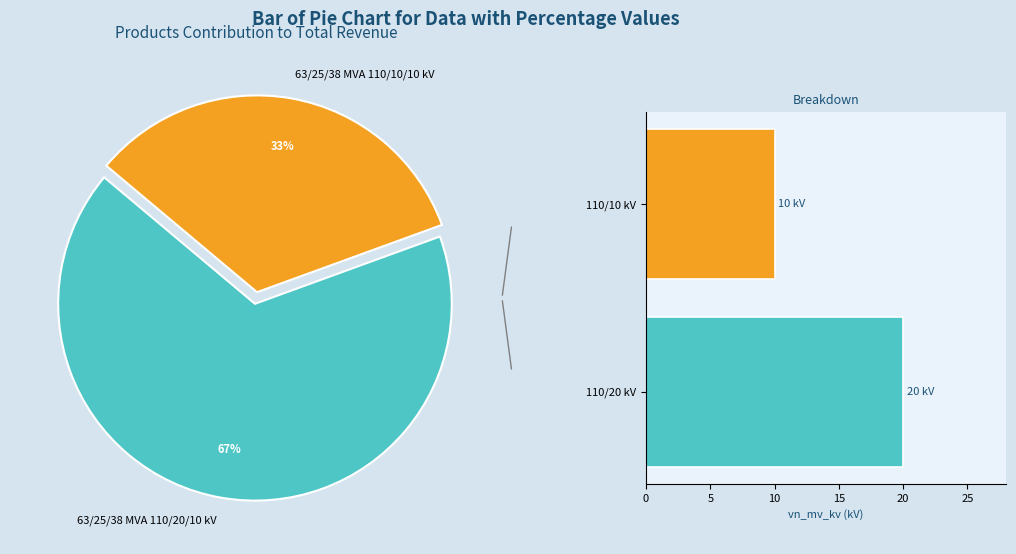

Which slice is the smallest?

63/25/38 MVA 110/10/10 kV